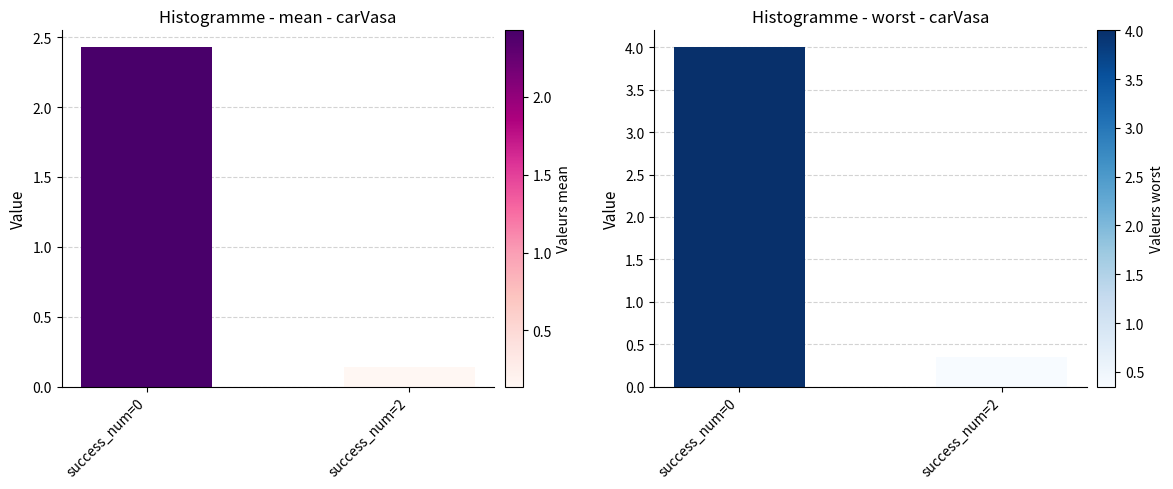

Which series changed the most between success_num=0 and success_num=2?

worst